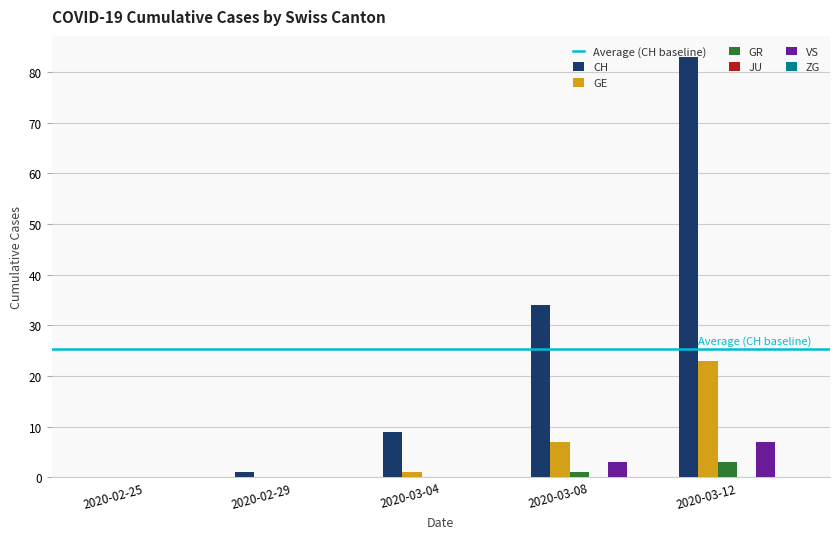

What is the average value of the GR series?

1